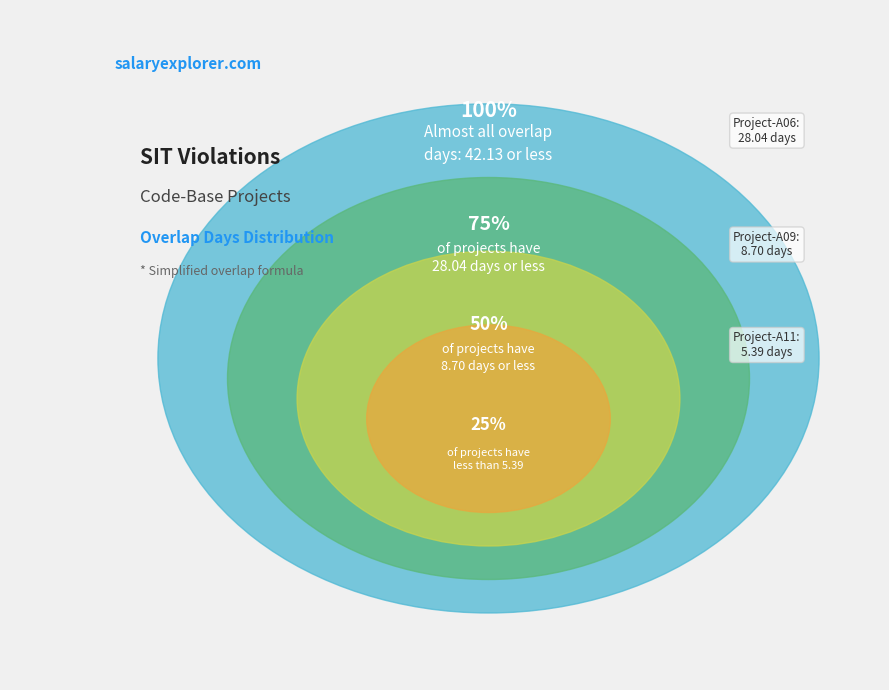

Is it true that Project-A06 is 81% of the pie?

False